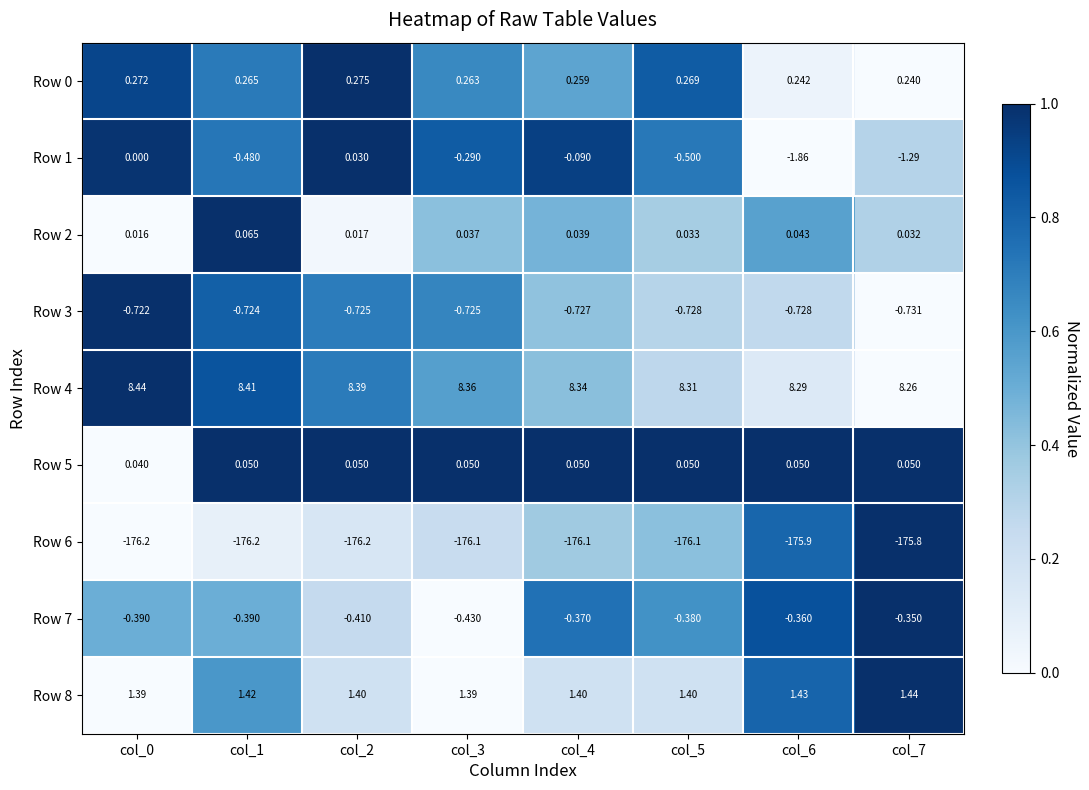

Is the value of Row 3 at col_7 greater than the value of Row 0 at col_7?

No